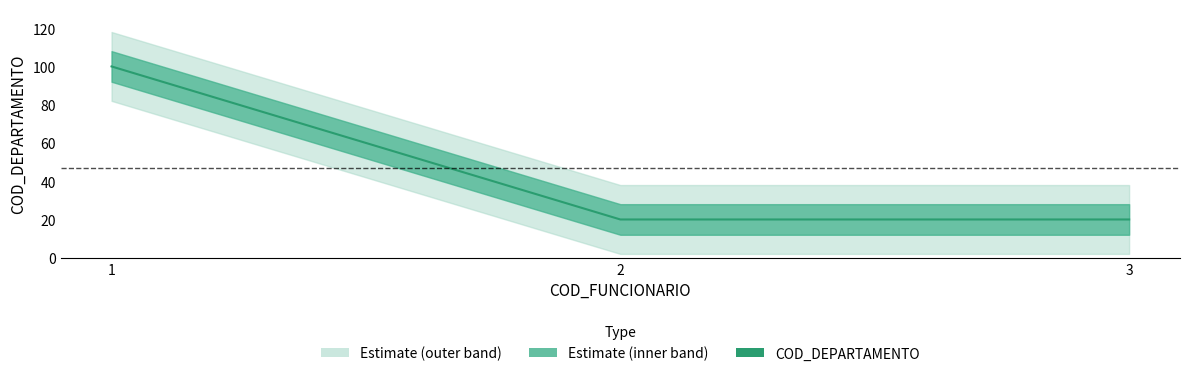

What is the sum of all values?

140